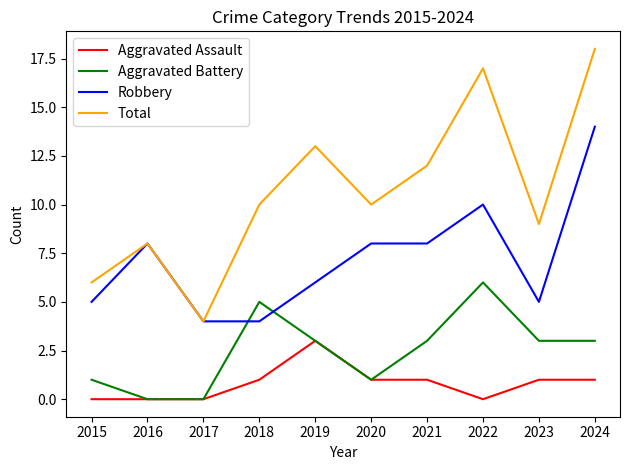

At 2015, list the series in order from smallest to largest.

Aggravated Assault, Aggravated Battery, Robbery, Total